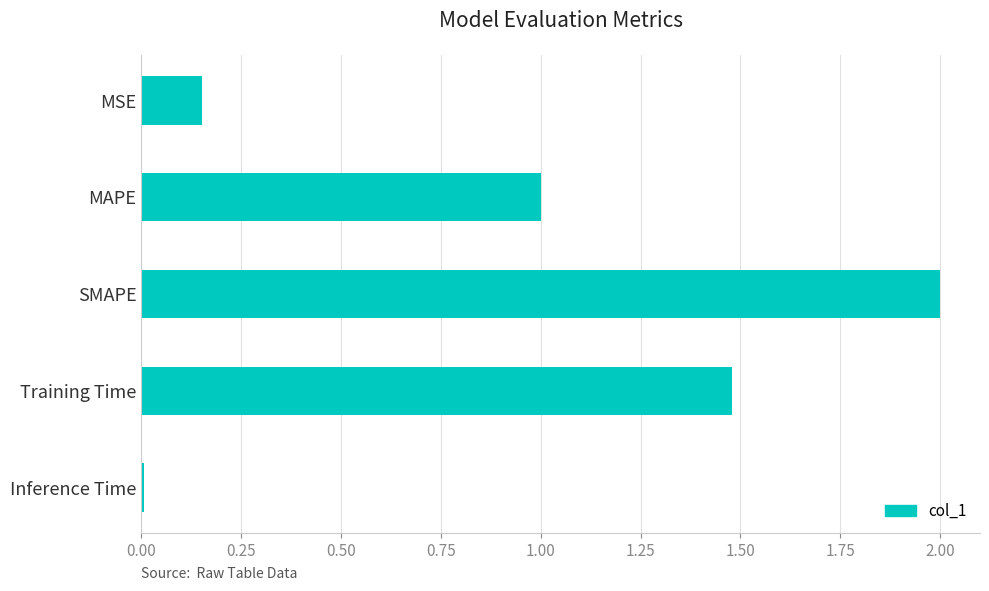

Is it true that the value at SMAPE is 2.0?

True